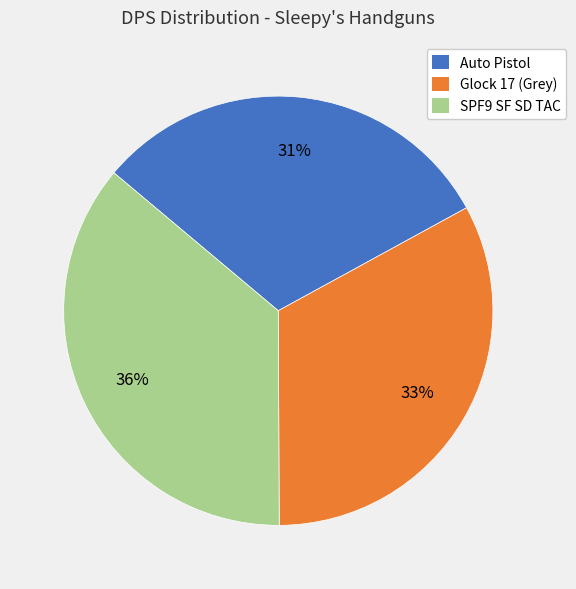

How many segments does this pie chart have?

3